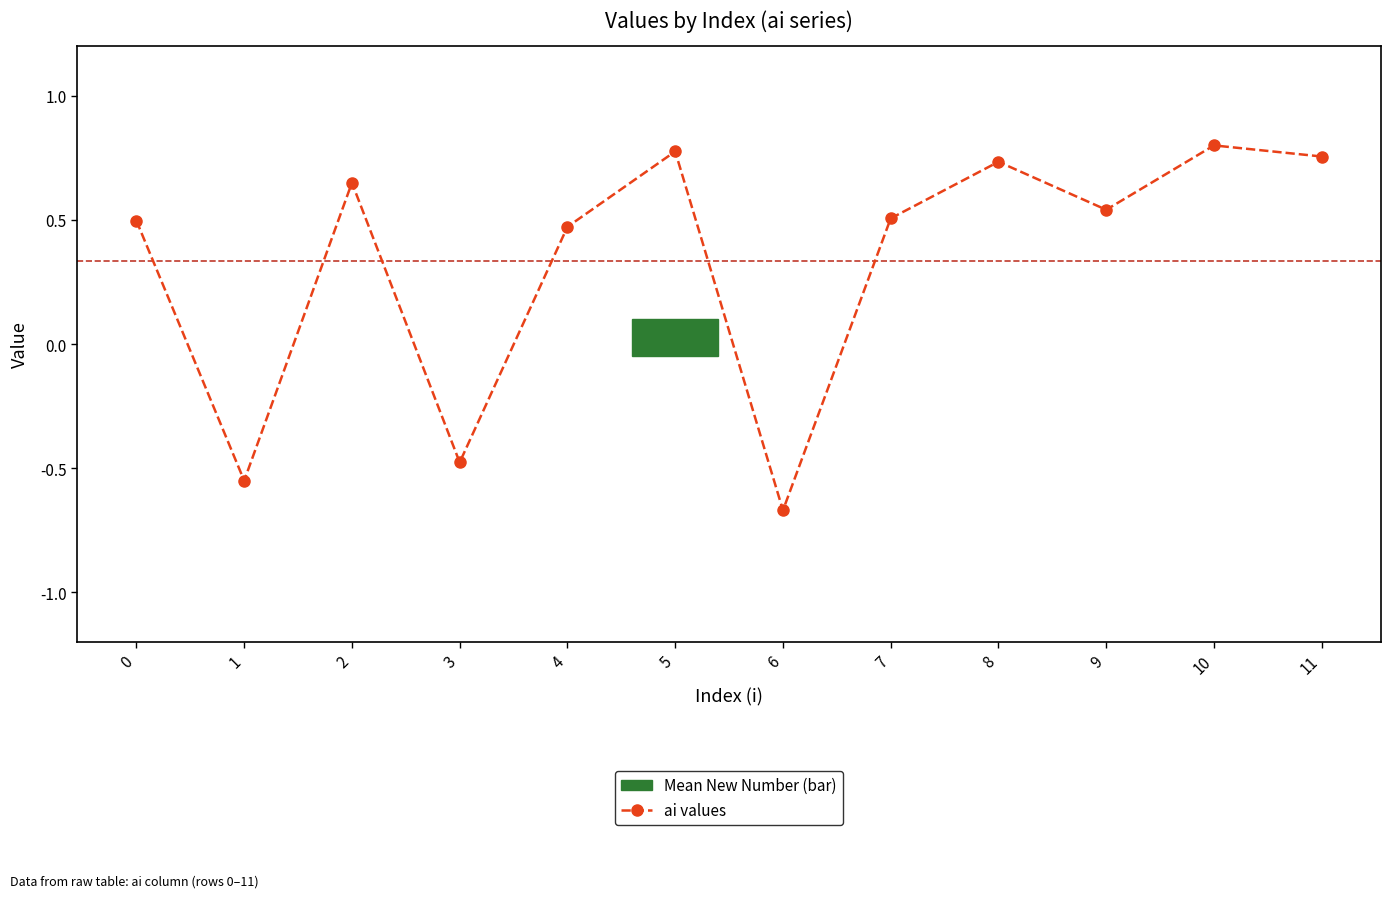

Count the values in the range 0 to 1.

9